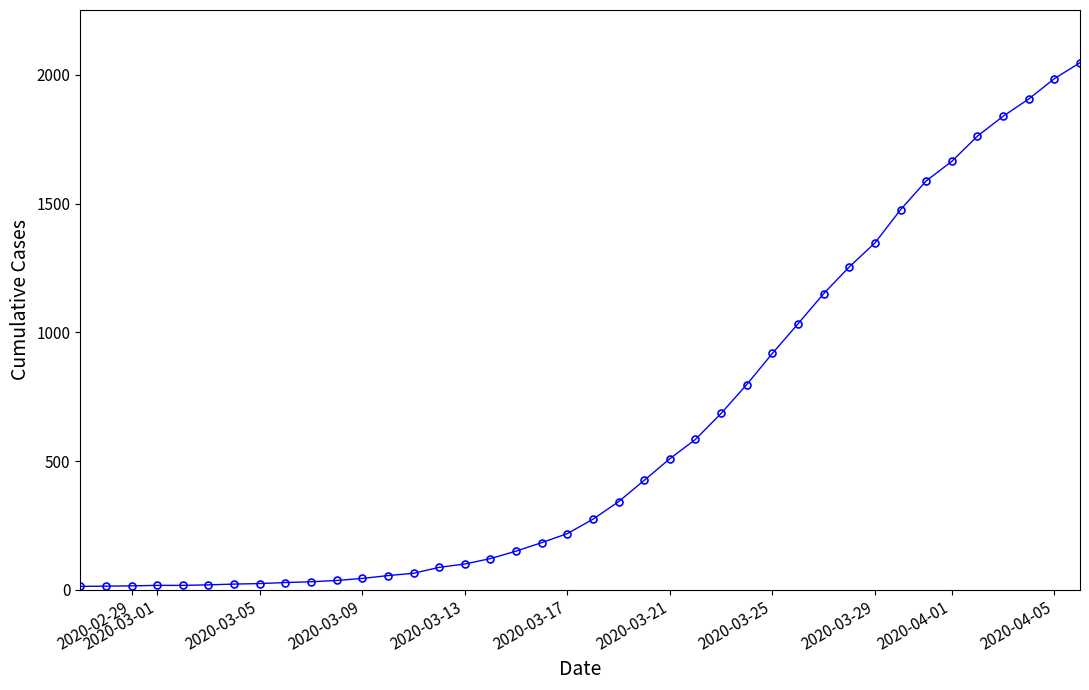

What is the minimum value shown in the chart?

13